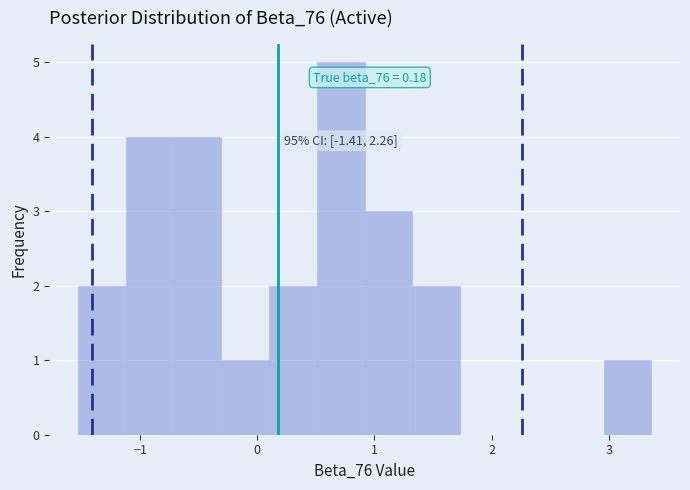

Which range on the x-axis has the tallest bar?

0.5 to 0.9